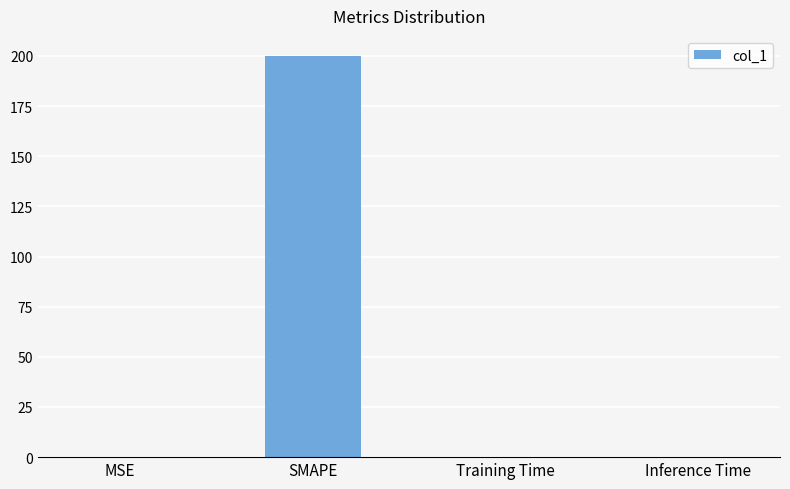

Between MSE and SMAPE, which is larger?

SMAPE